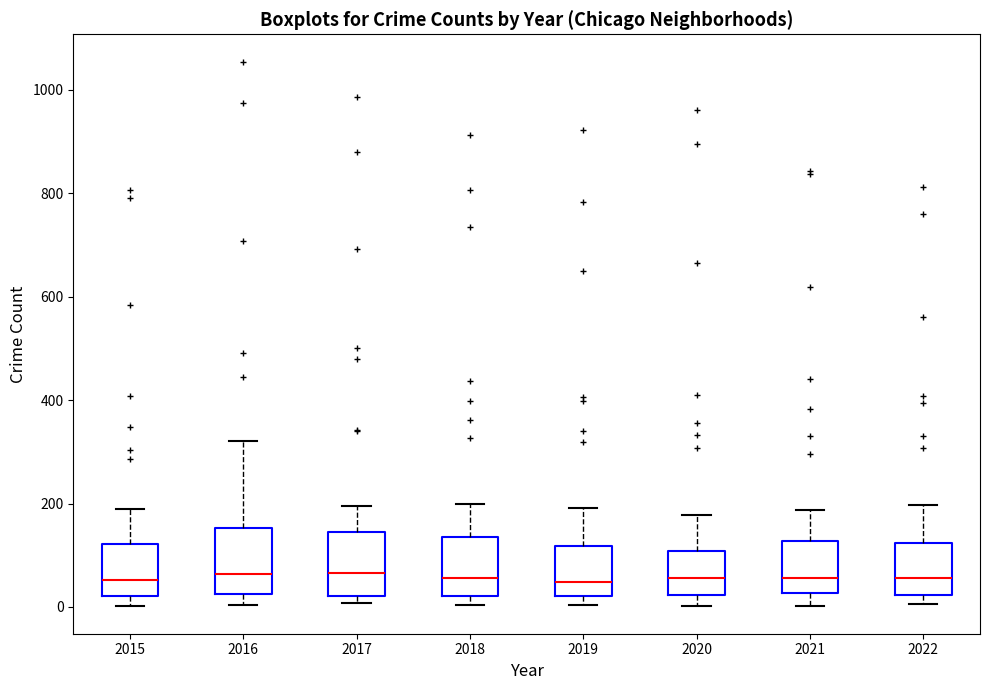

Where is the lower edge of the box at x = 2015 on the y-axis? The values are not printed on the chart, so give them approximately, as read against the axis.

20